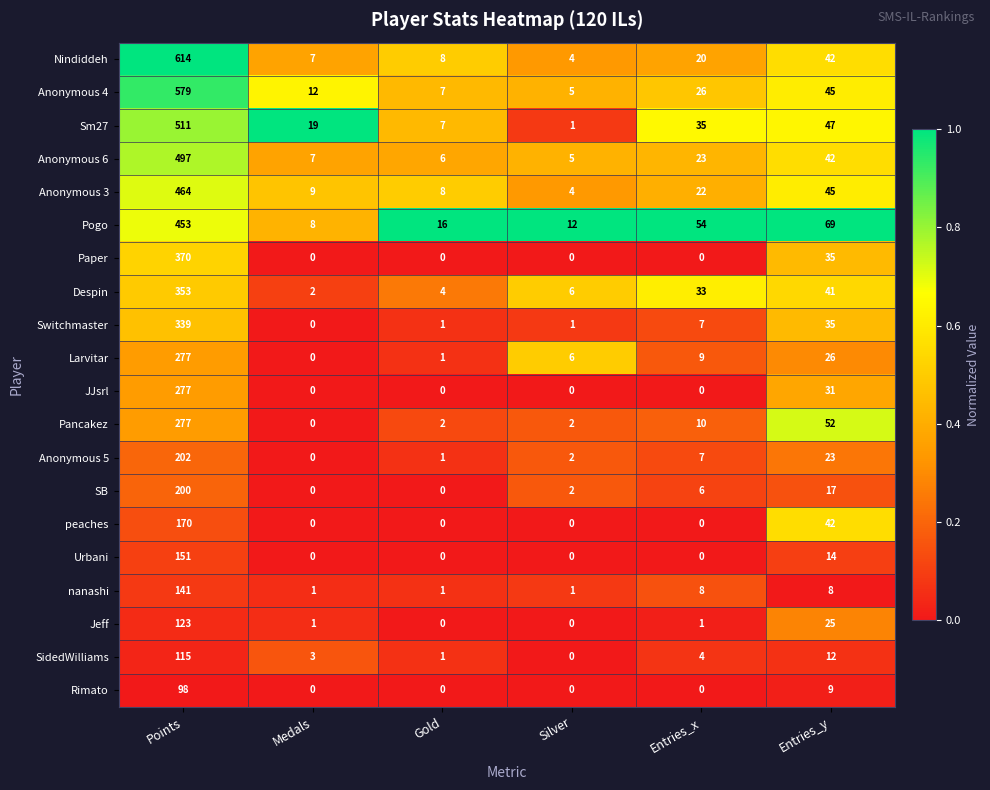

Between Silver and Entries_x, which series saw the biggest shift?

Pogo